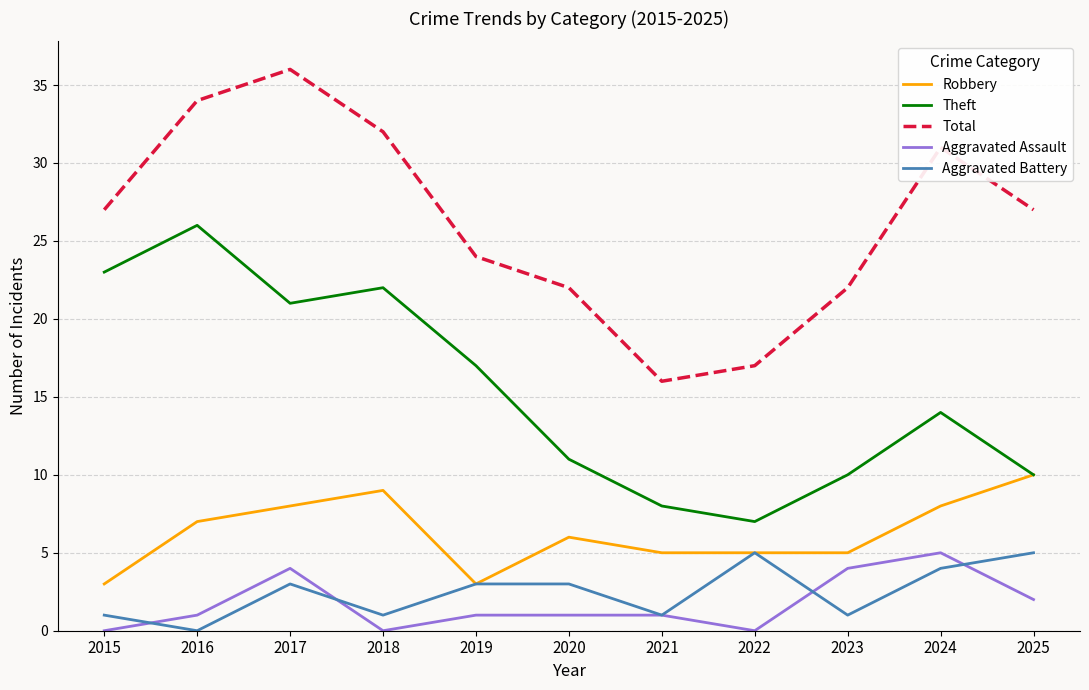

True or false: Total and Aggravated Battery cross at least once.

False